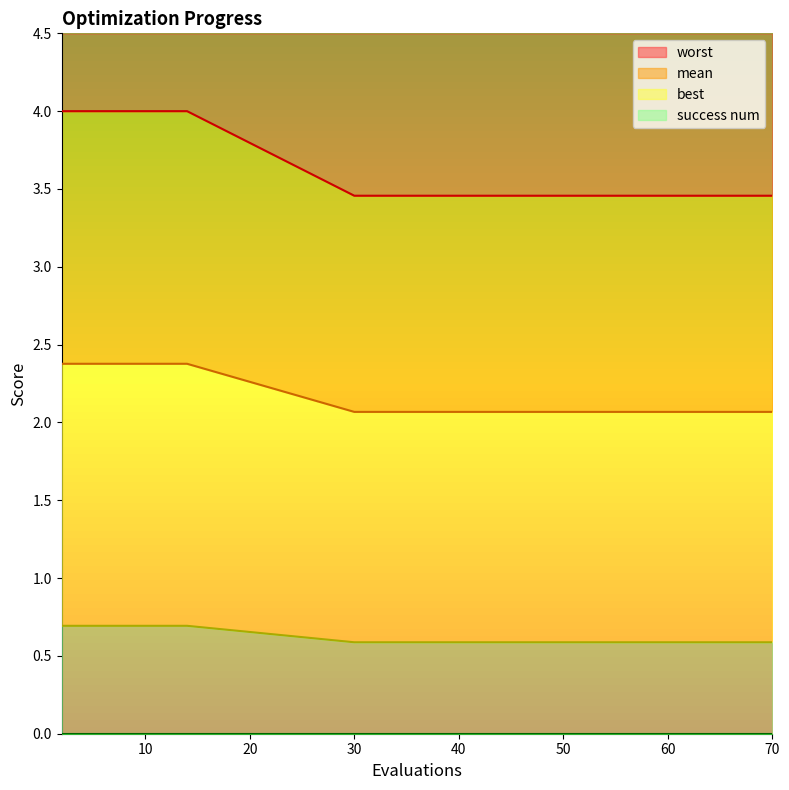

Where is best nearest to the value 2?

30